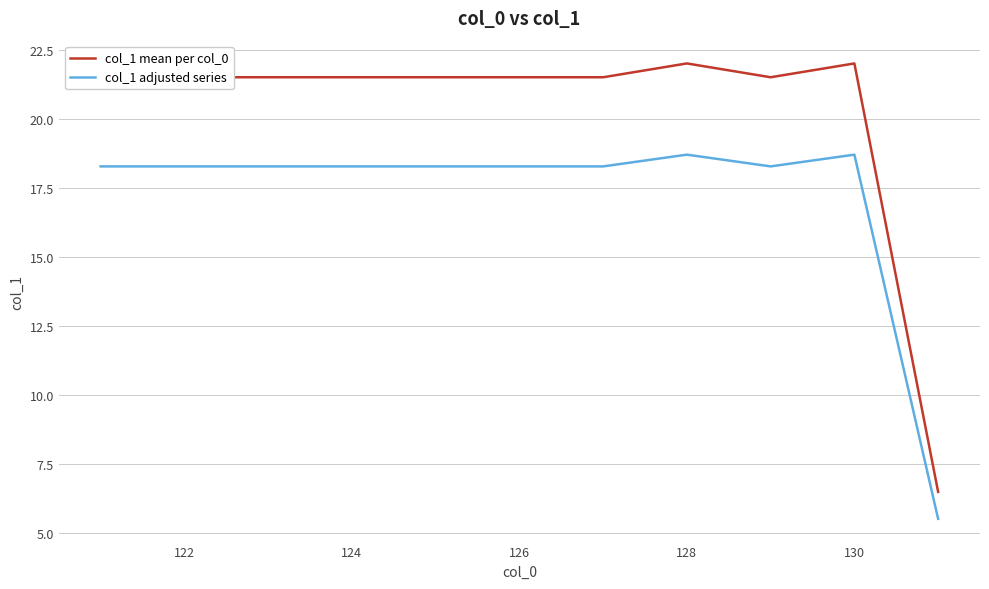

What is the minimum value shown in the chart?

5.5